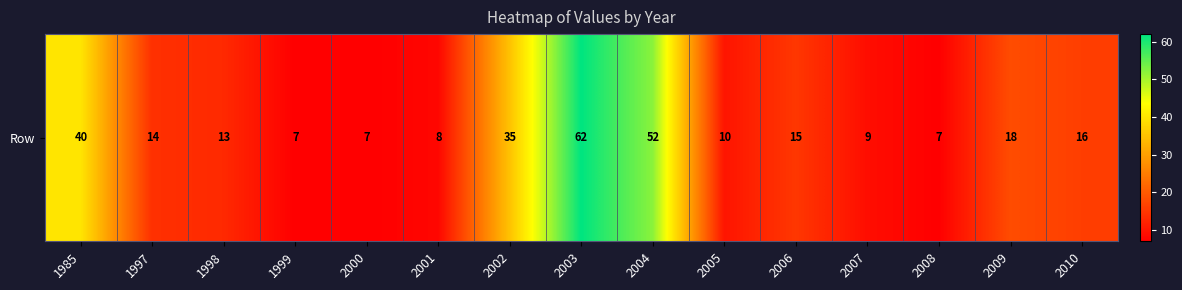

Which has a higher value, 2007 or 2006?

2006